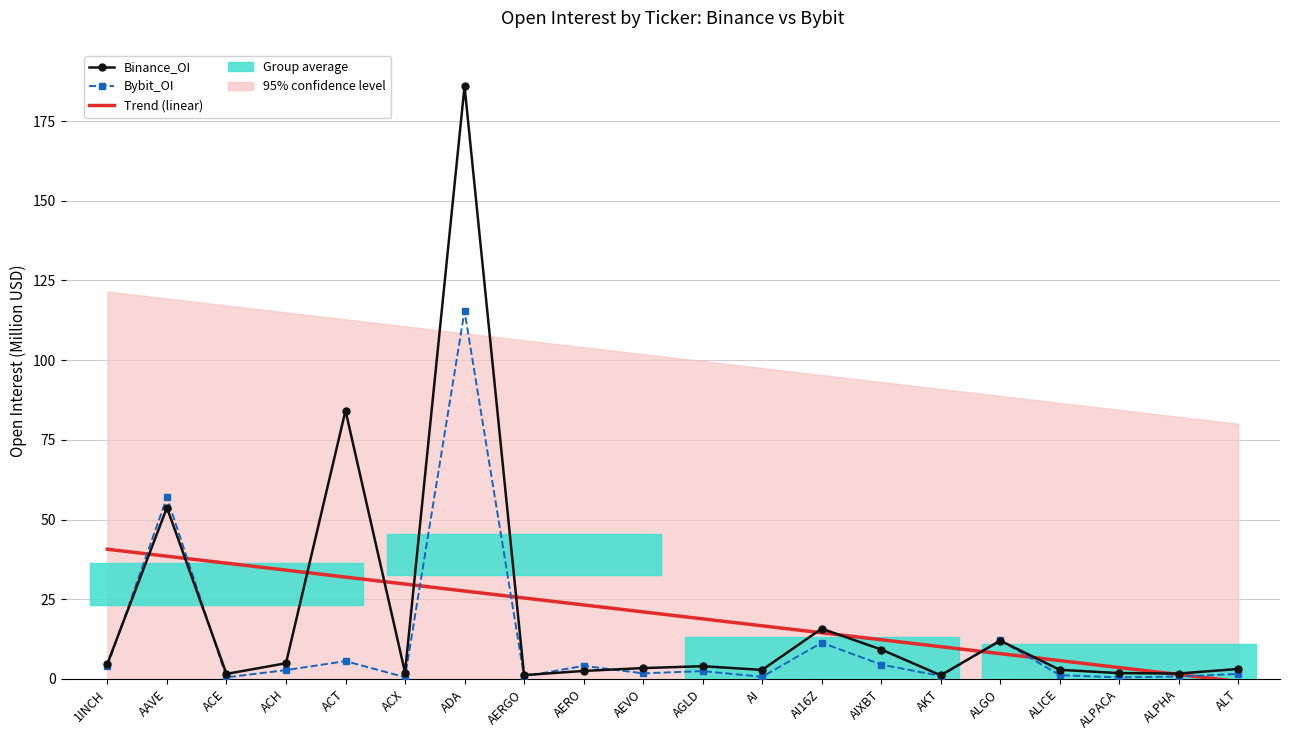

Reading left to right, transcribe all the data shown in this chart.

Trend (linear): 40.7	38.5	36.3	34.1	31.9	29.8	27.6	25.4	23.2	21.0	18.8	16.7	14.5	12.3	10.1	7.9	5.7	3.6	1.4	-0.8
Bybit_OI: 4.0	57.0	0.5	2.8	5.6	0.5	115.4	0.8	4.1	1.7	2.4	0.7	11.4	4.5	0.9	12.1	1.2	0.5	0.7	1.6
Binance_OI: 4.8	53.7	1.6	4.9	84.2	2.0	186.0	1.2	2.5	3.4	4.0	2.8	15.8	9.2	1.1	12.0	2.9	1.8	1.7	3.1